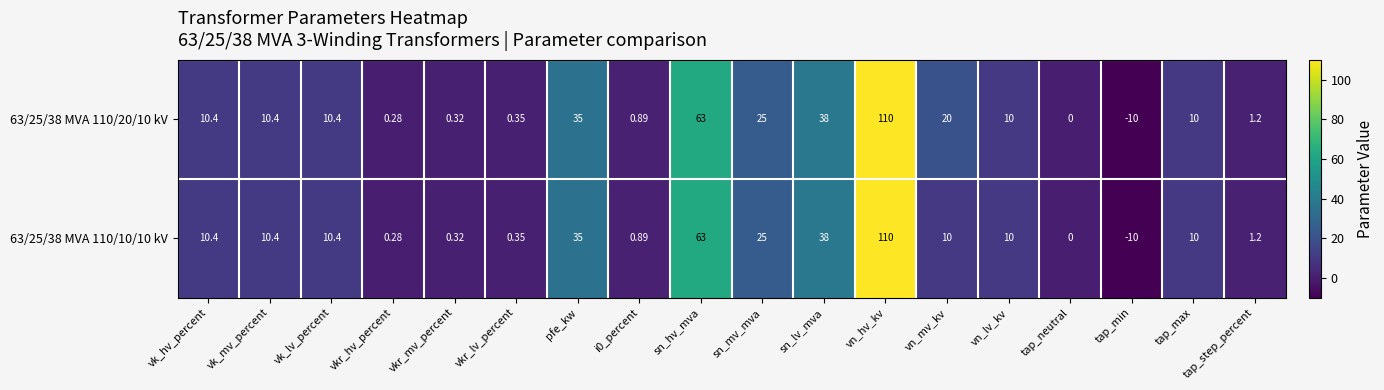

How many distinct data groups are displayed?

2